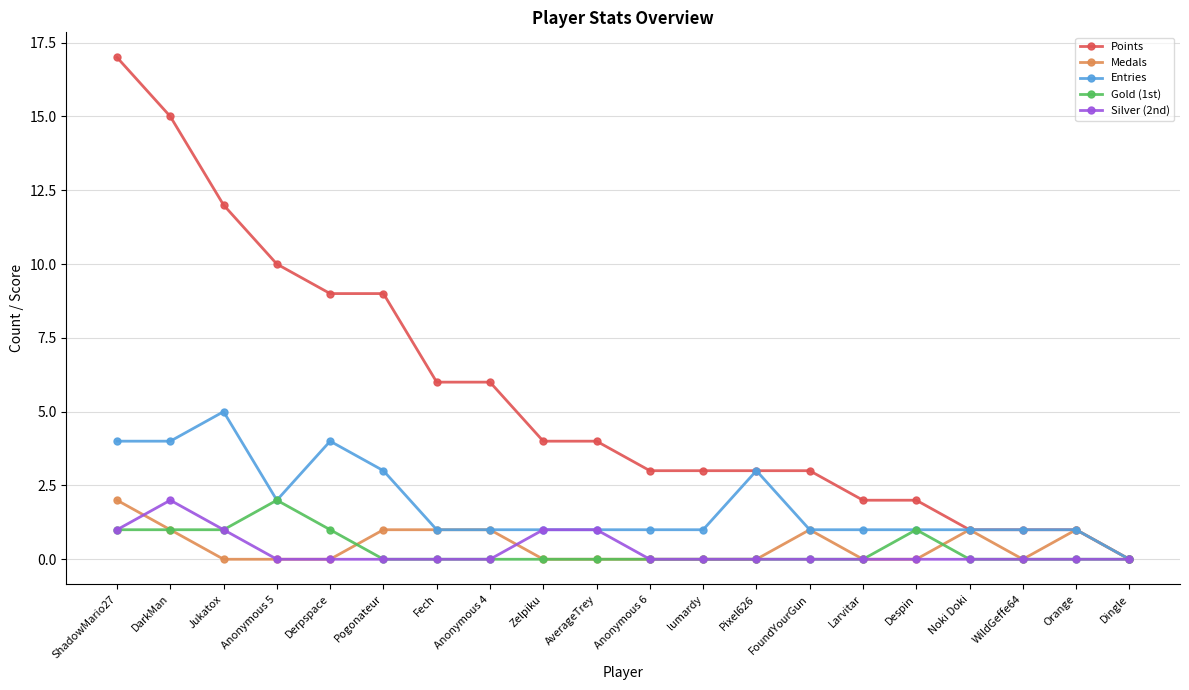

Reading left to right, what are all the values shown in this chart?

Points: 17	15	12	10	9	9	6	6	4	4	3	3	3	3	2	2	1	1	1	0
Medals: 2	1	0	0	0	1	1	1	0	0	0	0	0	1	0	0	1	0	1	0
Entries: 4	4	5	2	4	3	1	1	1	1	1	1	3	1	1	1	1	1	1	0
Gold (1st): 1	1	1	2	1	0	0	0	0	0	0	0	0	0	0	1	0	0	0	0
Silver (2nd): 1	2	1	0	0	0	0	0	1	1	0	0	0	0	0	0	0	0	0	0